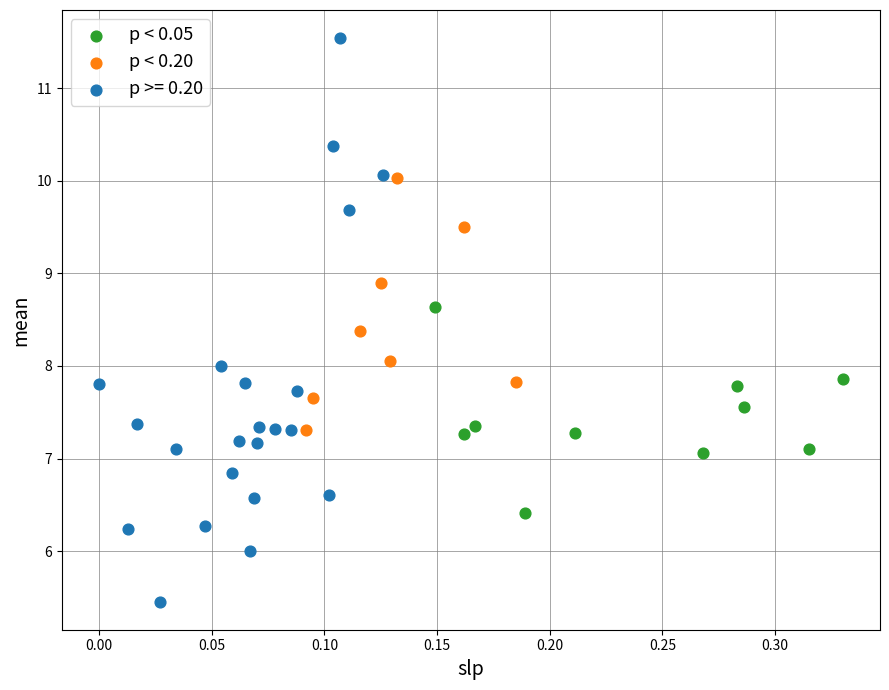

Which series reaches the minimum Y coordinate?

p >= 0.20